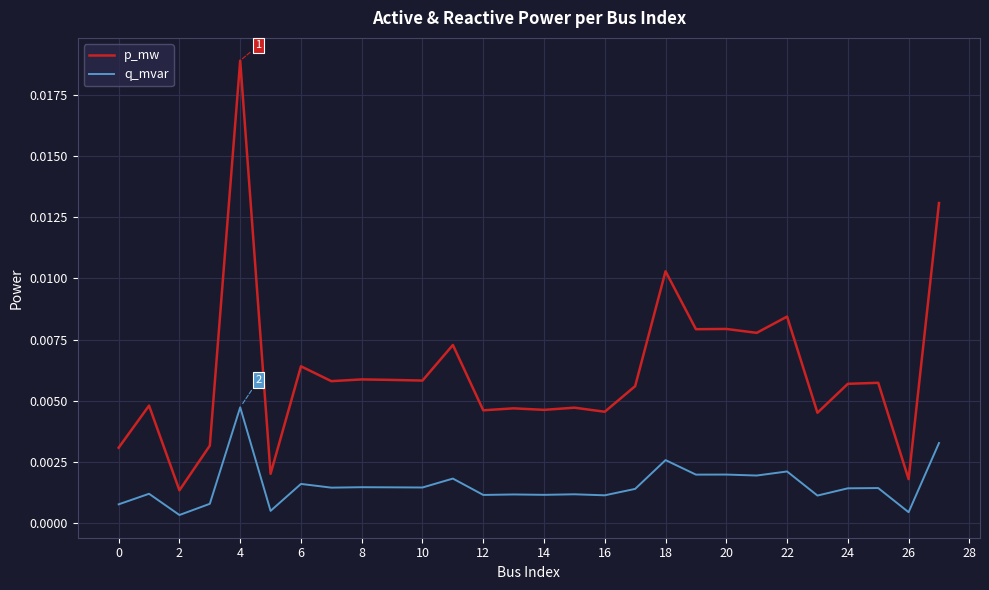

How many lines are shown in the chart?

2